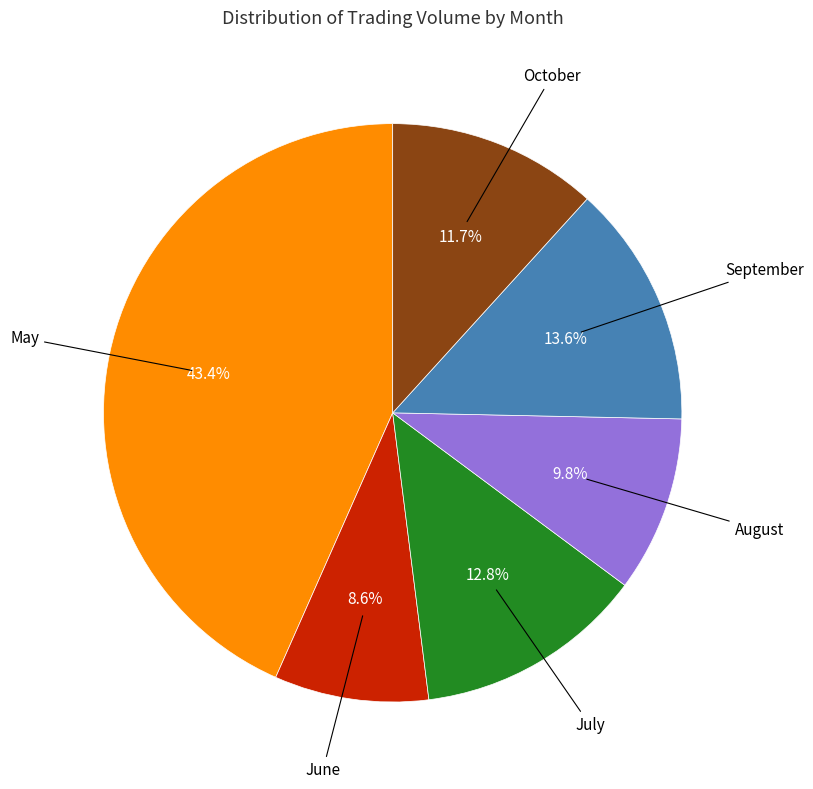

What is the ratio of the value at May to the value at July?

3.4